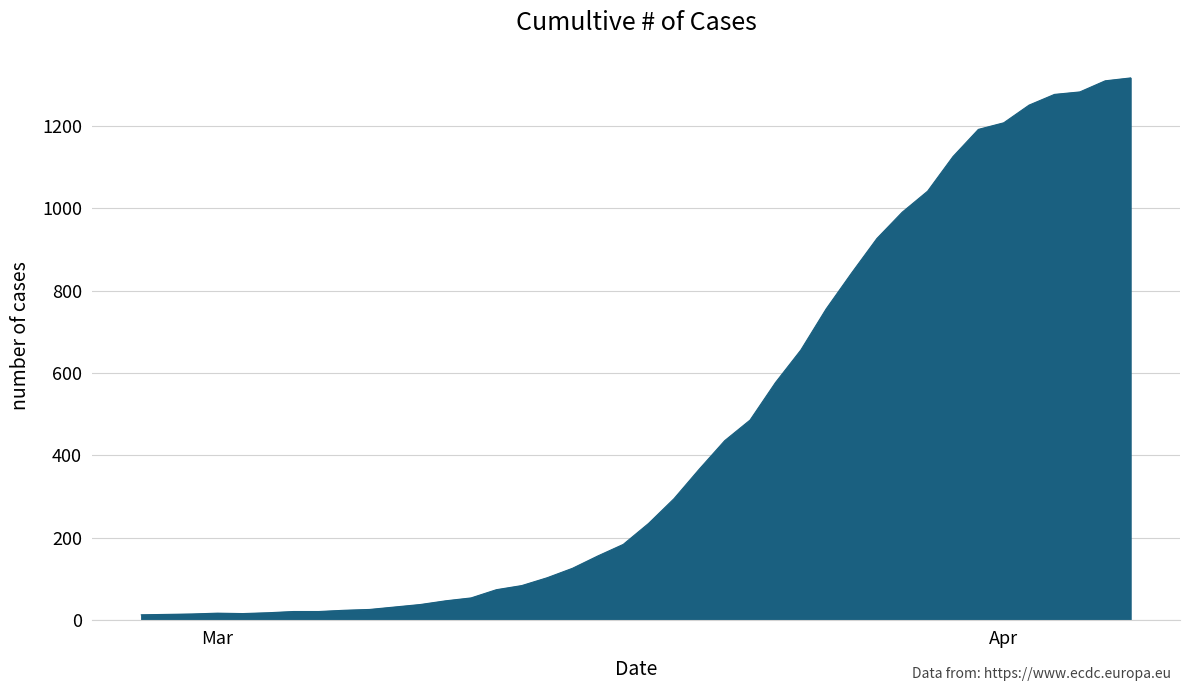

What is the greatest value displayed?

1317